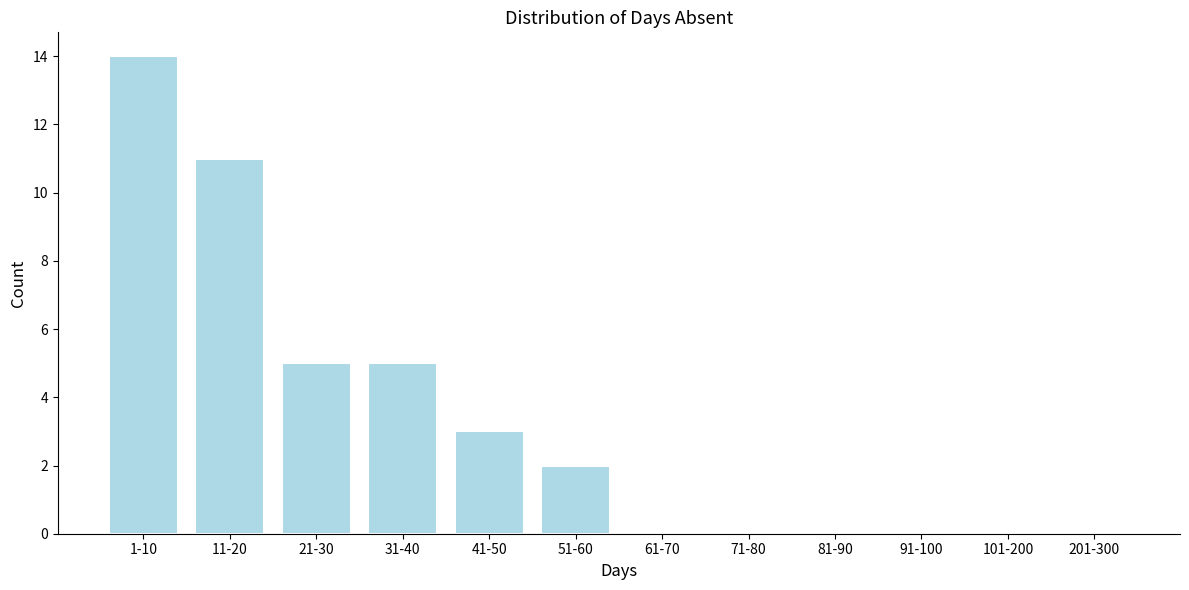

Reading left to right, list all the values displayed in this chart.

1-10=14	11-20=11	21-30=5	31-40=5	41-50=3	51-60=2	61-70=0	71-80=0	81-90=0	91-100=0	101-200=0	201-300=0